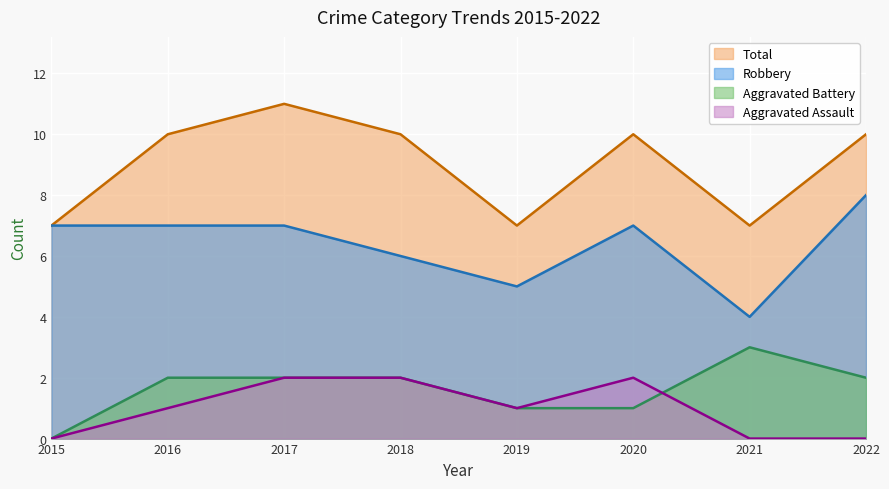

Count the Robbery values in the range 6 to 7.

5